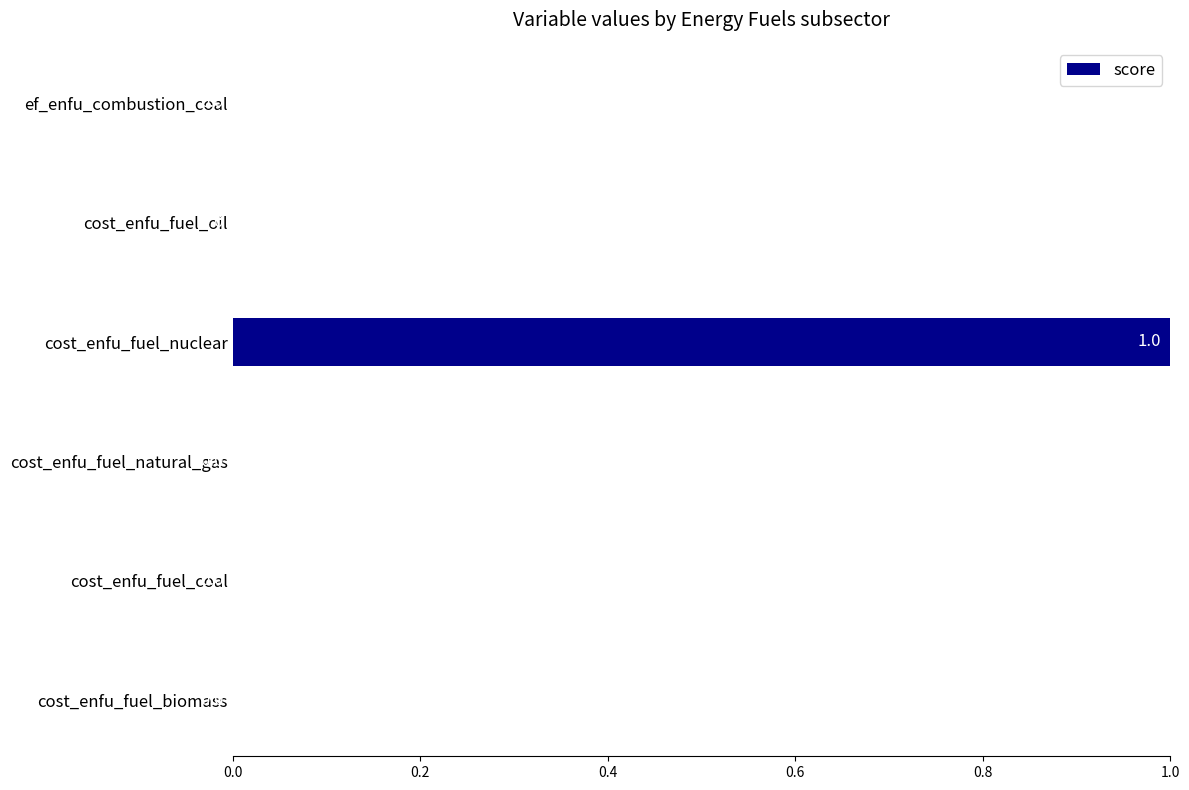

At which category does the chart reach its peak across all series?

cost_enfu_fuel_nuclear